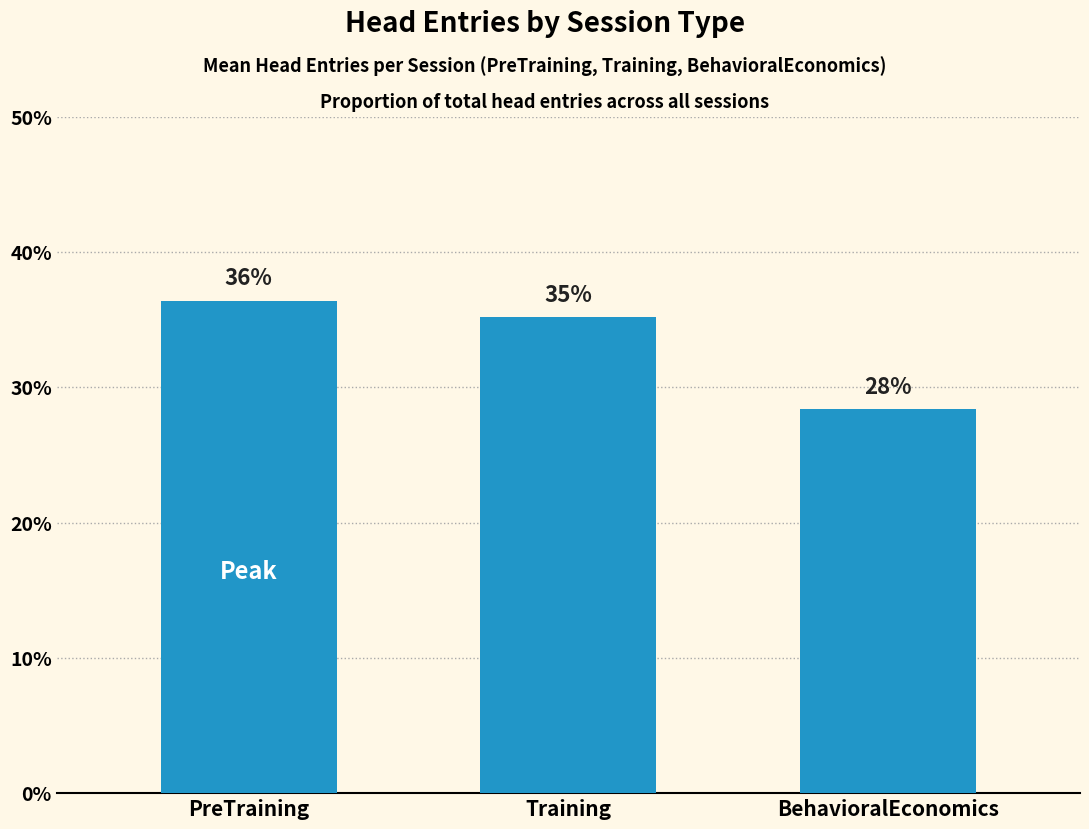

Reading left to right, what are all the values shown in this chart?

36.4	35.2	28.4